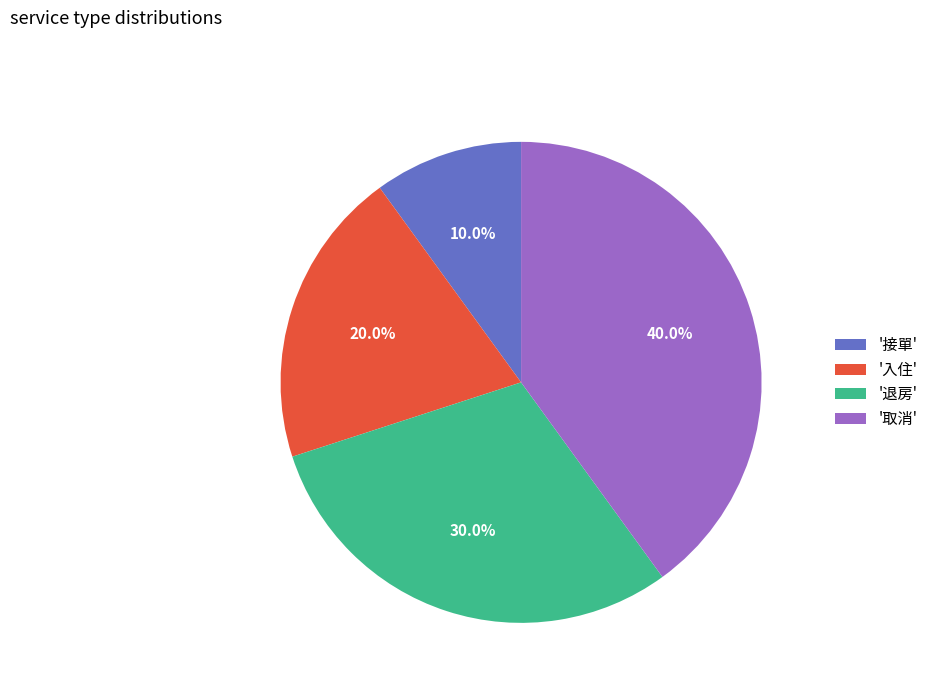

Do '接單' and '入住' together represent more than half of the pie?

No